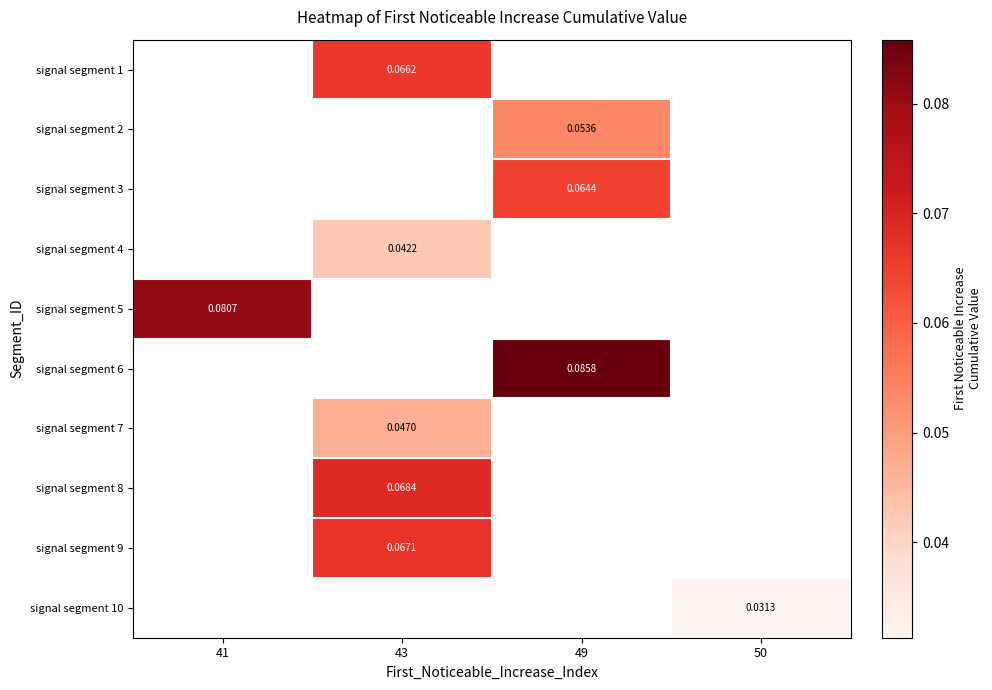

The signal segment 5 series shows 0.0 at 41. True or false?

False